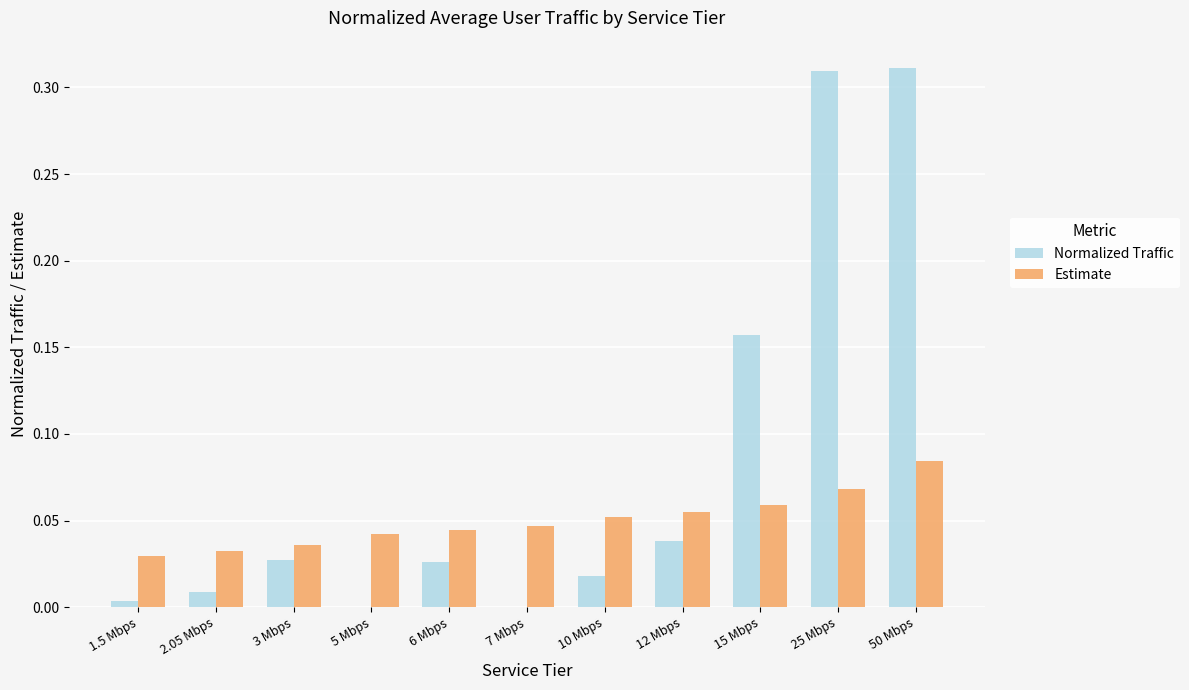

At which category is the sum across all series the highest?

50 Mbps